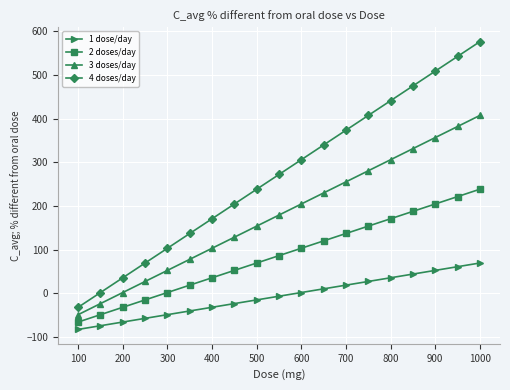

List the series in order of their peak value, highest first.

4 doses/day, 3 doses/day, 2 doses/day, 1 dose/day